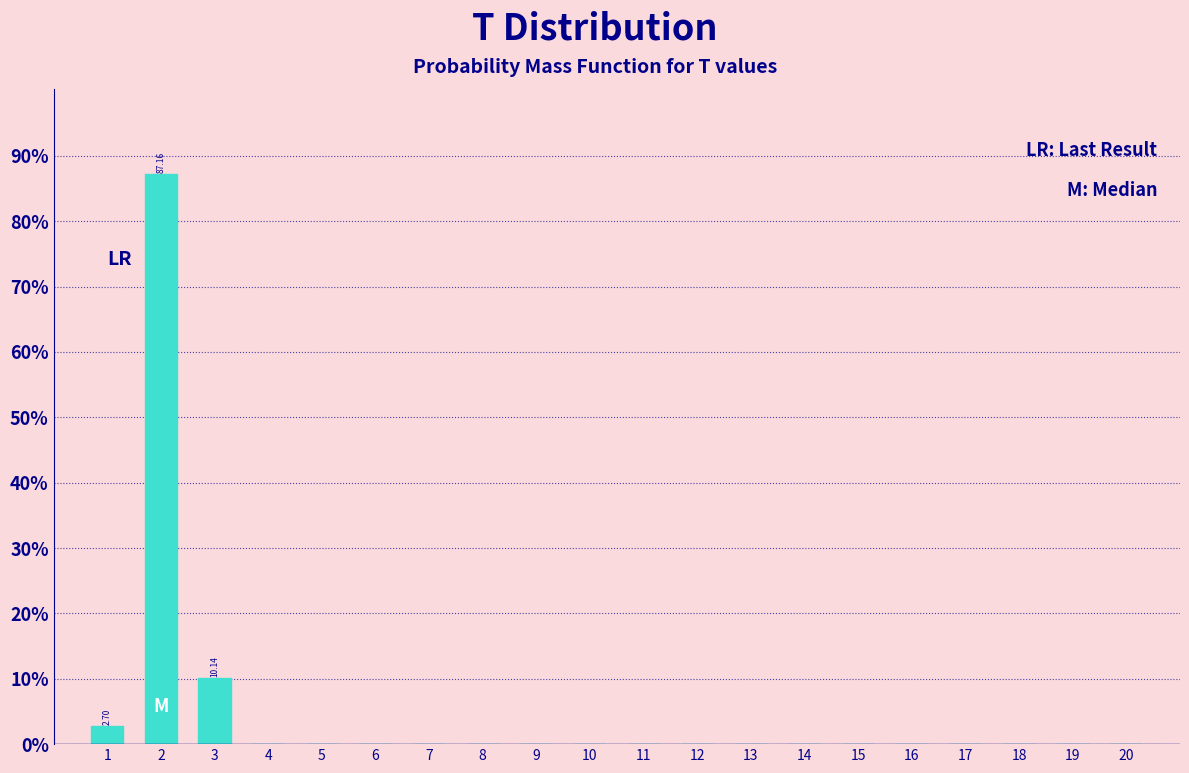

What is the change in value from 1 to 4?

-2.7